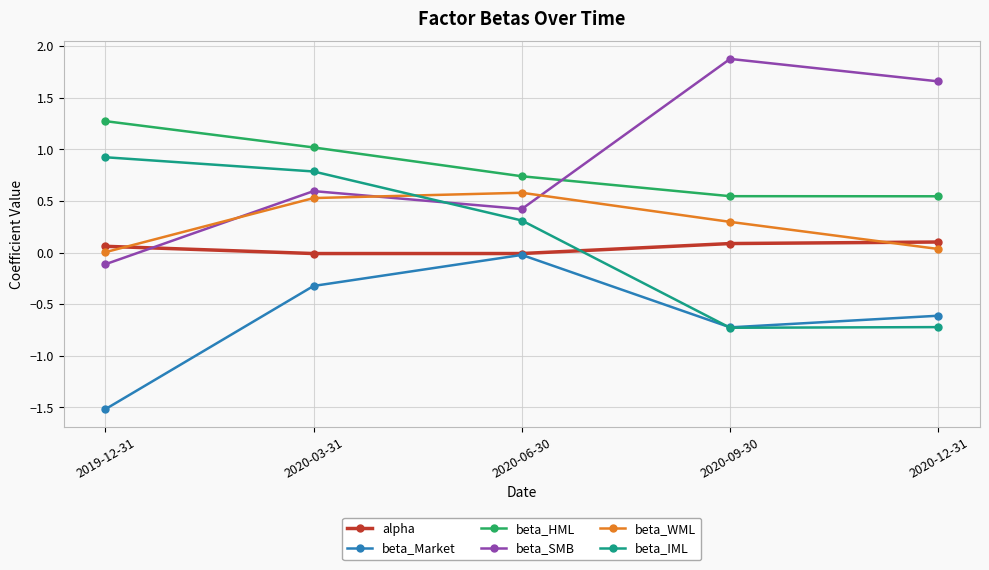

True or false: beta_Market has more than 0 interior local peaks.

True